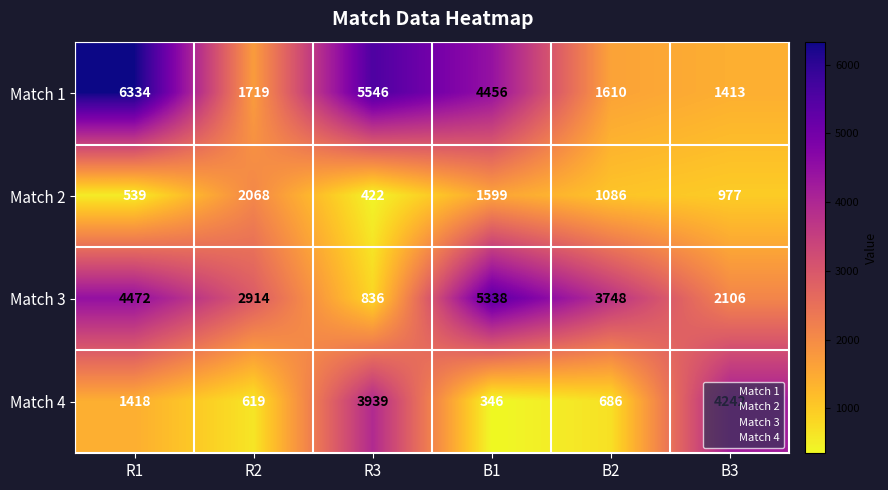

What is the sum of the Match 2 values at B3 and R2?

3045